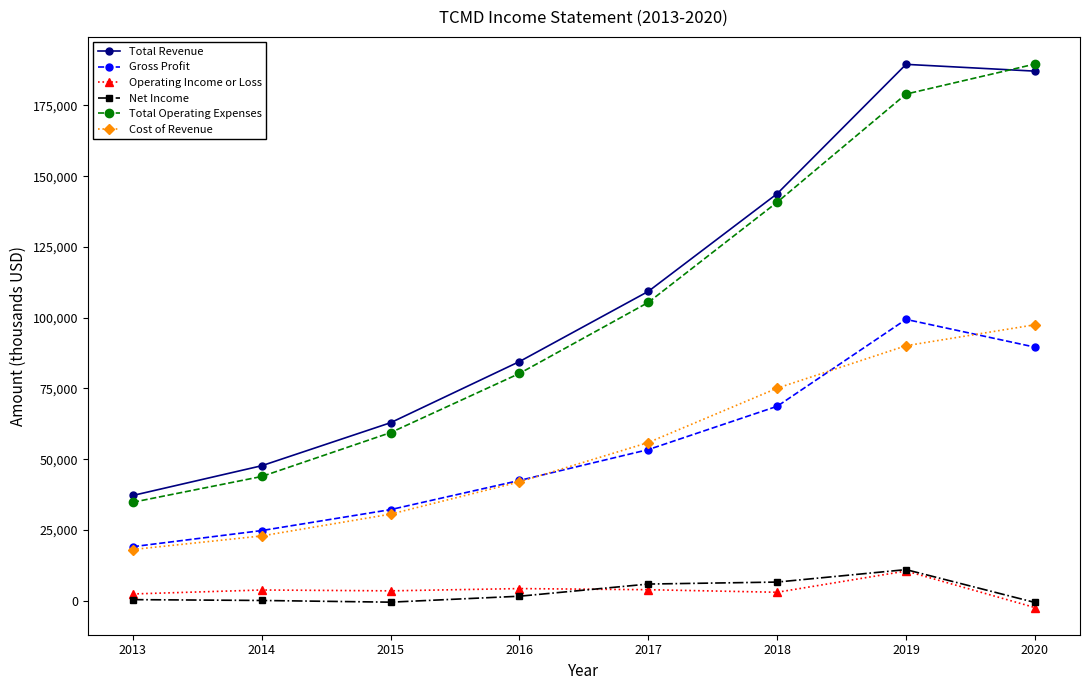

What is the average value of the Total Operating Expenses series?

104150